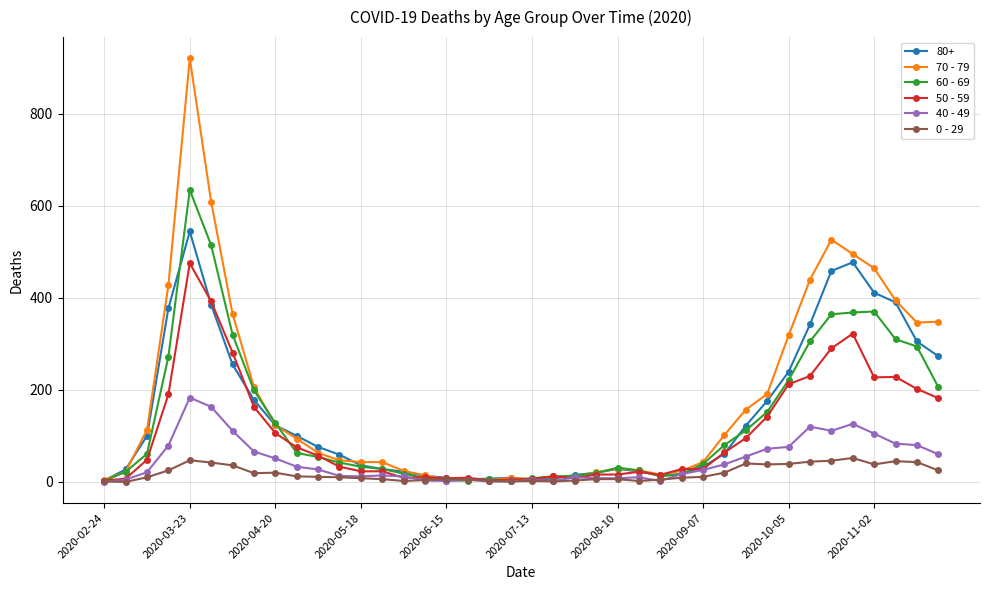

What are all the series names shown in the legend?

80+, 70 - 79, 60 - 69, 50 - 59, 40 - 49, 0 - 29